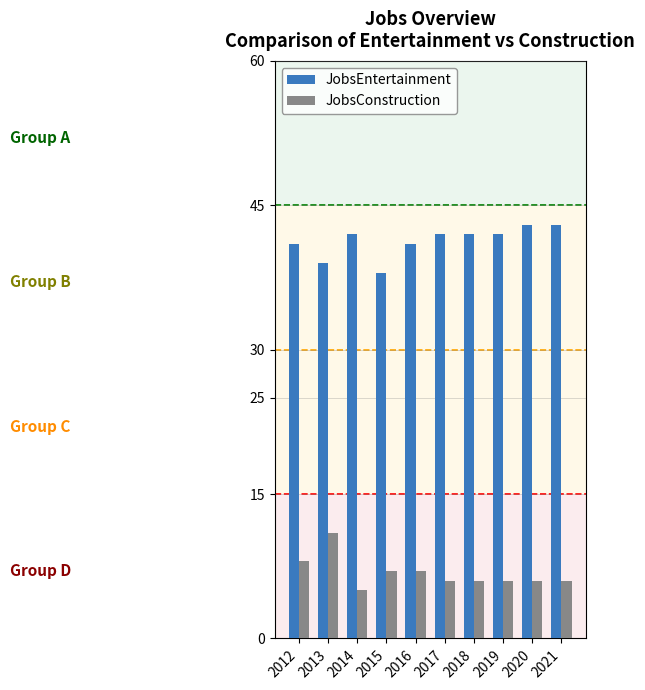

At how many categories does at least one series exceed 28?

10